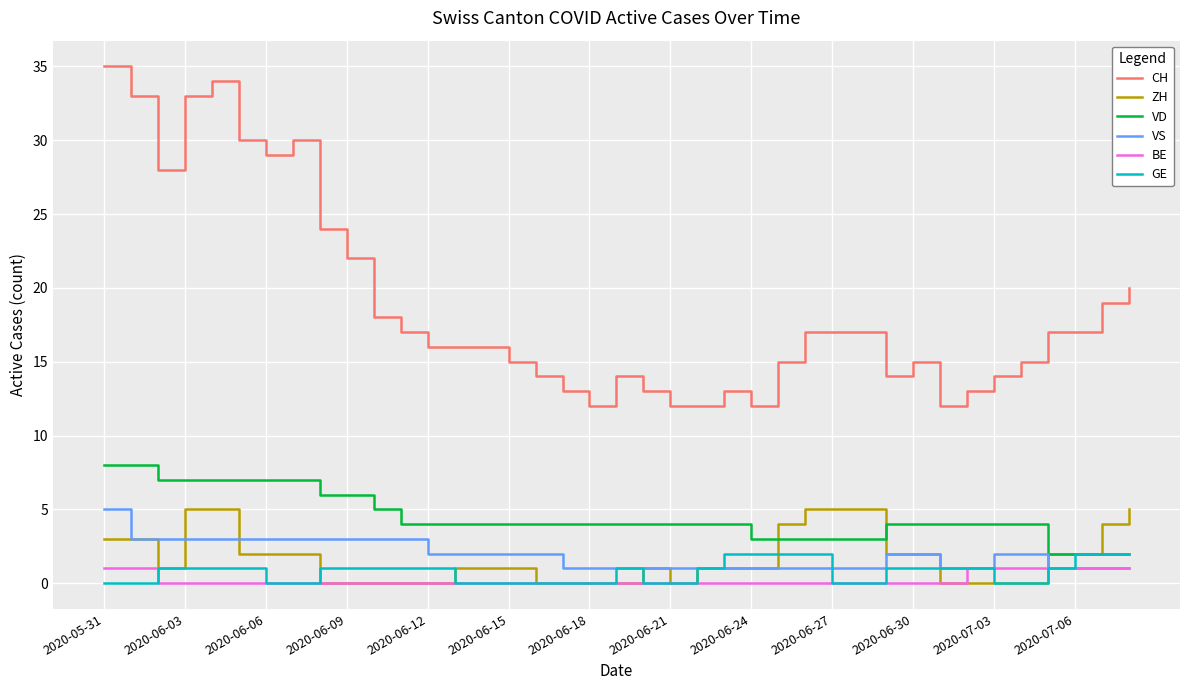

Reading left to right, list all the values displayed in this chart.

CH: 35	33	28	33	34	30	29	30	24	22	18	17	16	16	16	15	14	13	12	14	13	12	12	13	12	15	17	17	17	14	15	12	13	14	15	17	17	19	20
ZH: 3	3	1	5	5	2	2	2	0	0	0	0	0	1	1	1	0	0	0	0	1	0	1	1	1	4	5	5	5	2	2	0	0	0	0	2	2	4	5
VD: 8	8	7	7	7	7	7	7	6	6	5	4	4	4	4	4	4	4	4	4	4	4	4	4	3	3	3	3	3	4	4	4	4	4	4	2	2	2	2
VS: 5	3	3	3	3	3	3	3	3	3	3	3	2	2	2	2	2	1	1	1	1	1	1	1	1	1	1	1	1	2	2	1	1	2	2	1	1	1	1
BE: 1	1	0	0	0	0	0	0	0	0	0	0	0	0	0	0	0	0	0	0	0	0	0	0	0	0	0	0	0	0	0	0	1	1	1	1	1	1	1
GE: 0	0	1	1	1	1	0	0	1	1	1	1	1	0	0	0	0	0	0	1	0	0	1	2	2	2	2	0	0	1	1	1	1	0	0	1	2	2	2